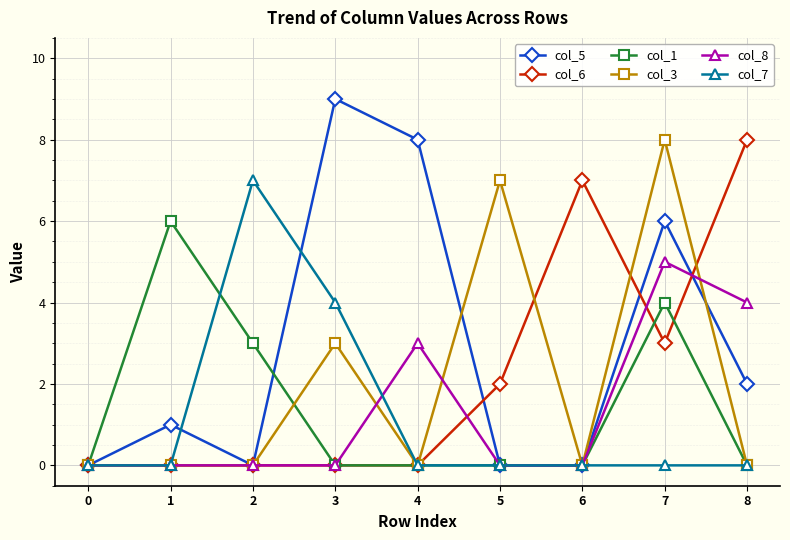

The value of col_8 at 5 is -2. True or false?

False